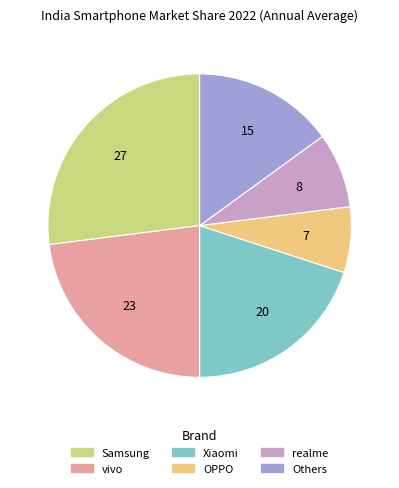

Between realme and vivo, which is larger?

vivo